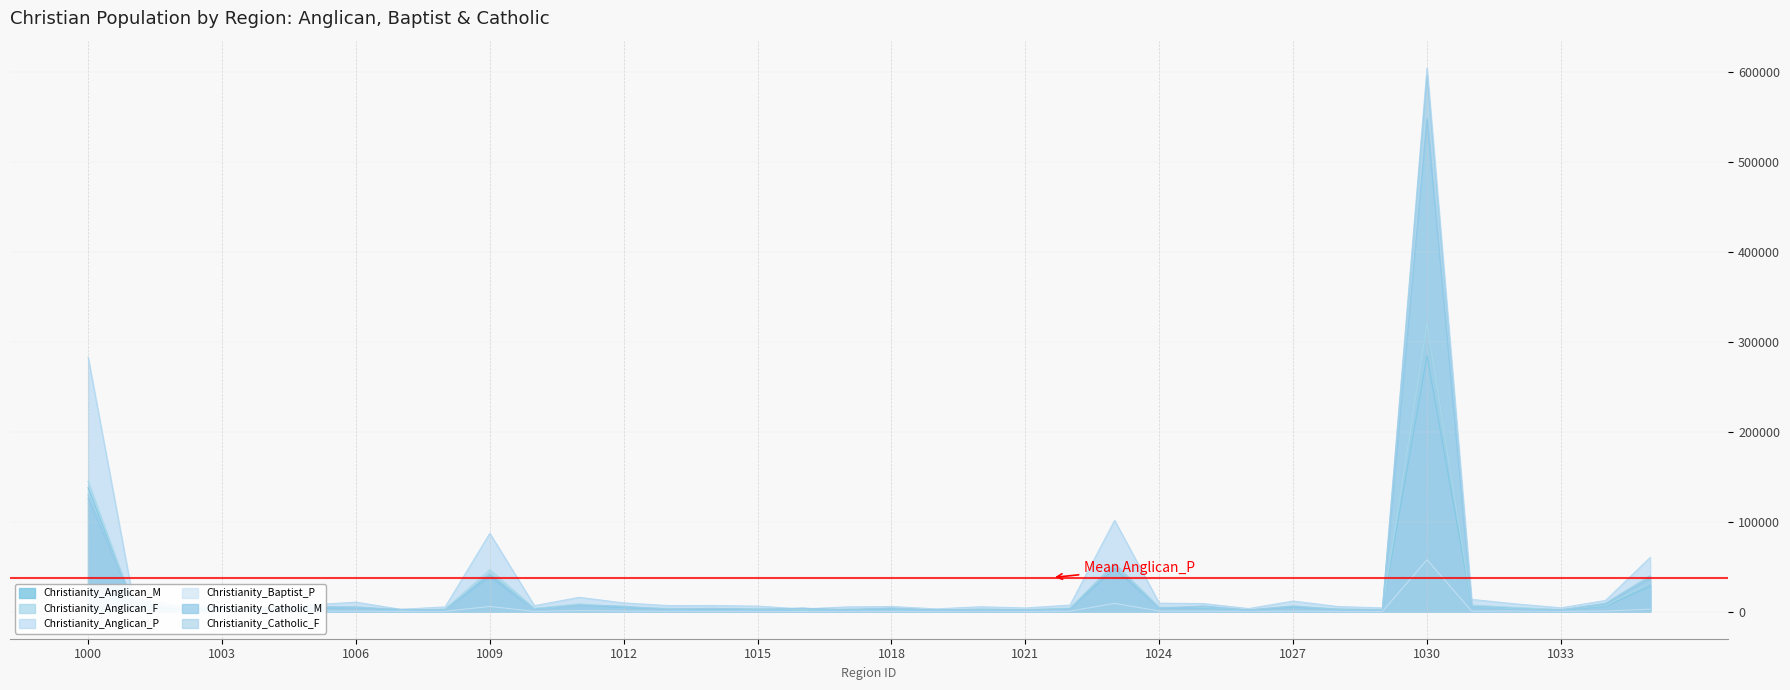

What is the difference between the Christianity_Catholic_M values at 1017 and 1006?

2377